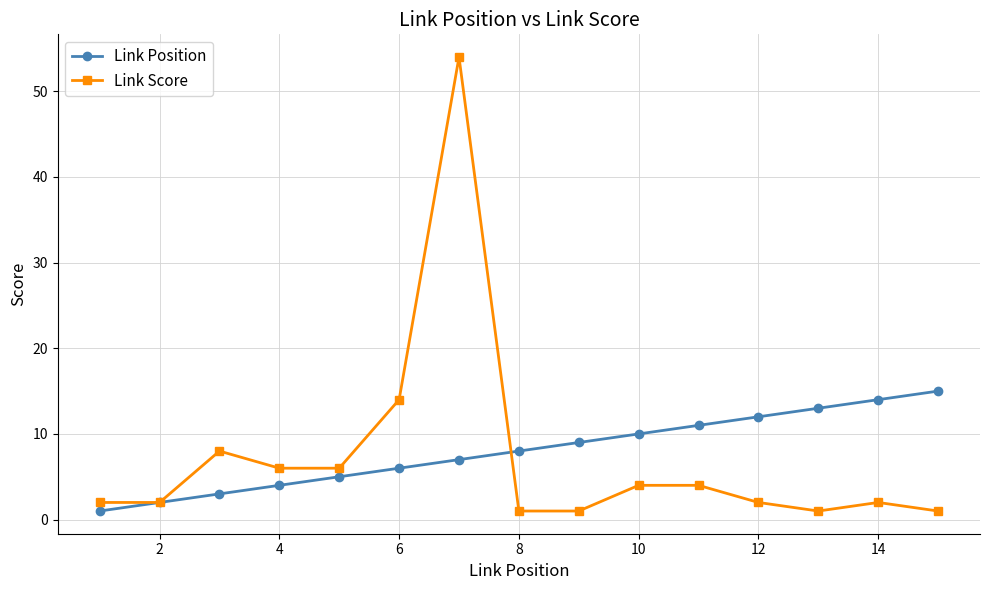

How many data points does each series have?

15